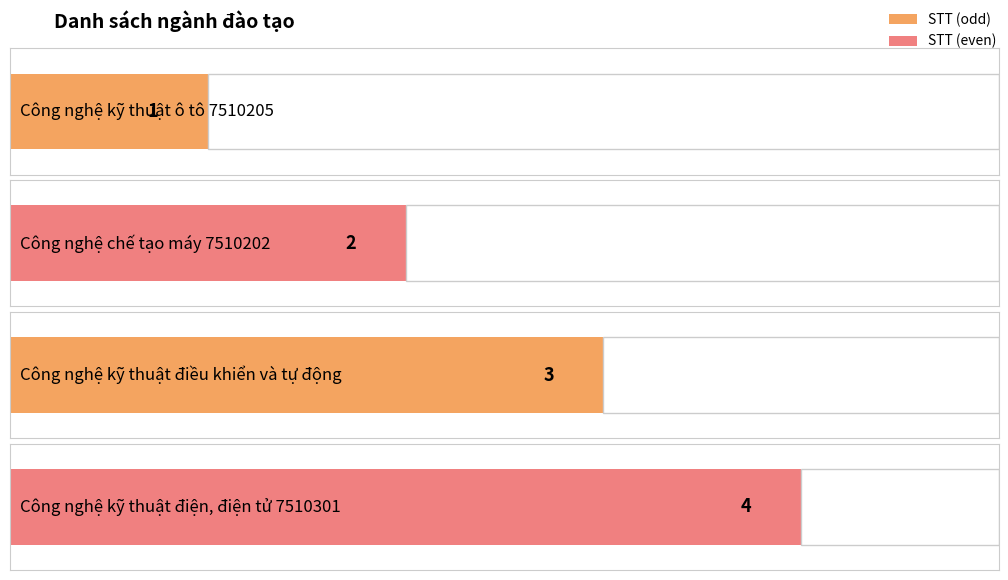

Rank the categories by value from lowest to highest.

Công nghệ kỹ thuật ô tô 7510205, Công nghệ chế tạo máy 7510202, Công nghệ kỹ thuật điều khiển và tự động, Công nghệ kỹ thuật điện, điện tử 7510301